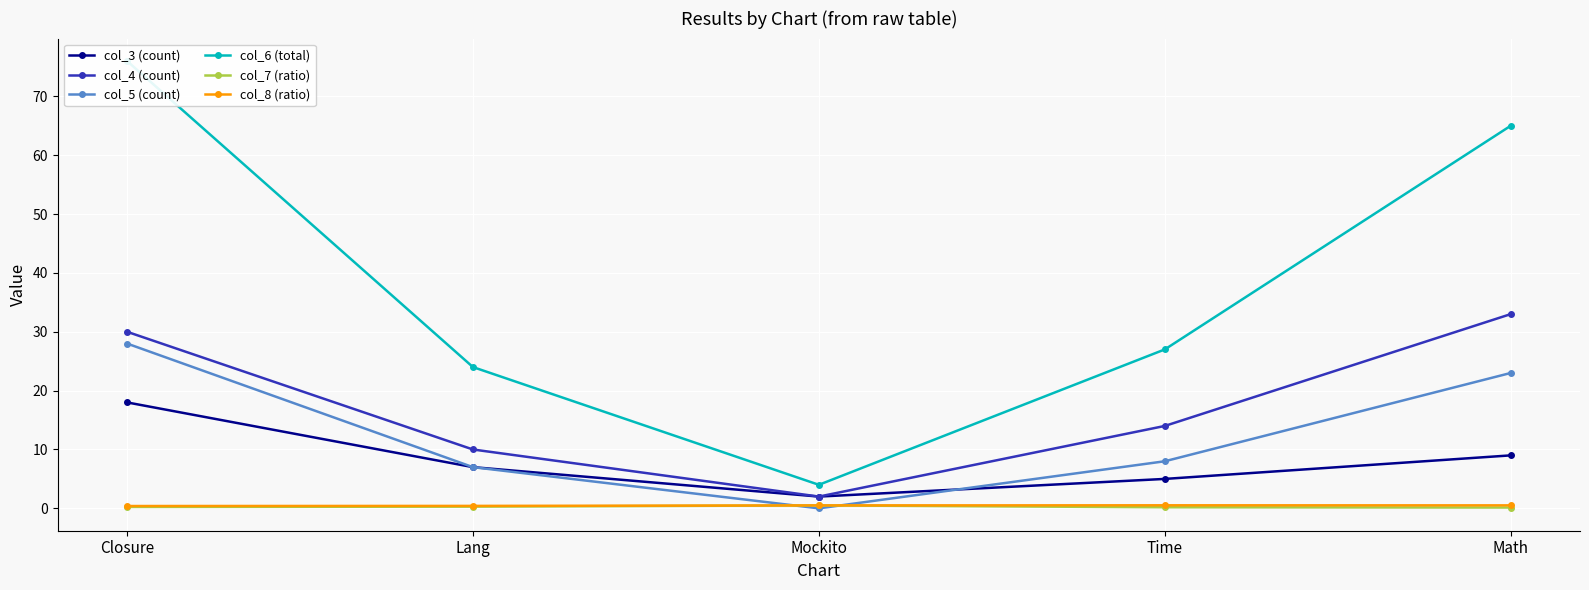

What is the label of the 1st point from the right?

Math